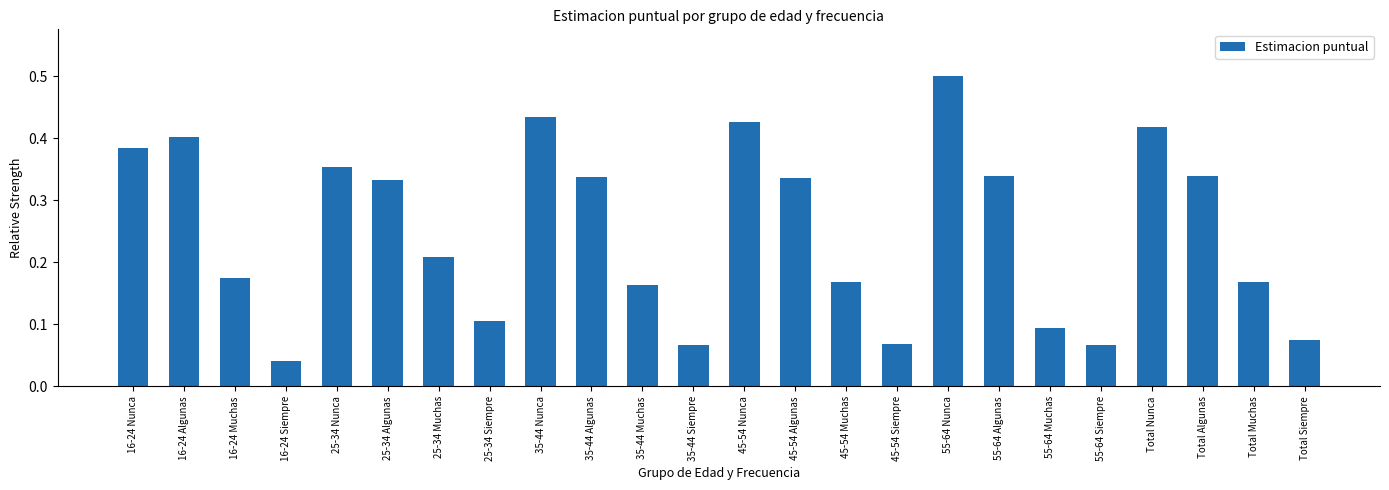

What is the label of the 2nd bar from the left?

16-24 Algunas